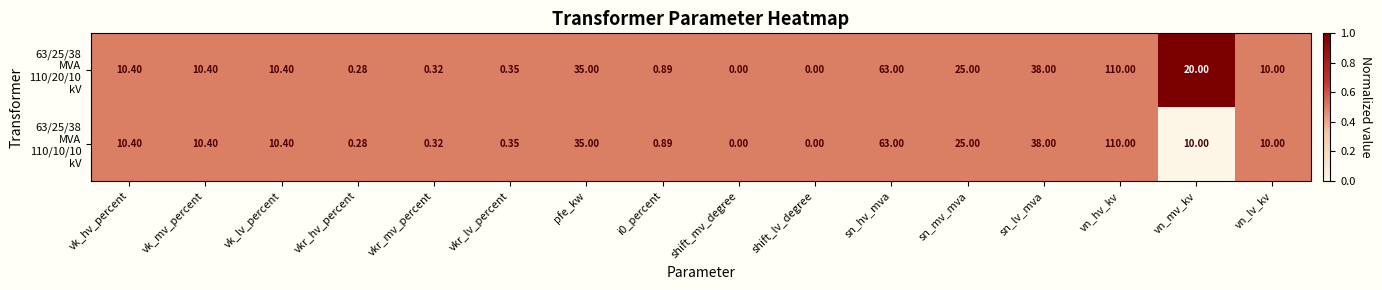

At which category is the sum across all series the highest?

vn_hv_kv